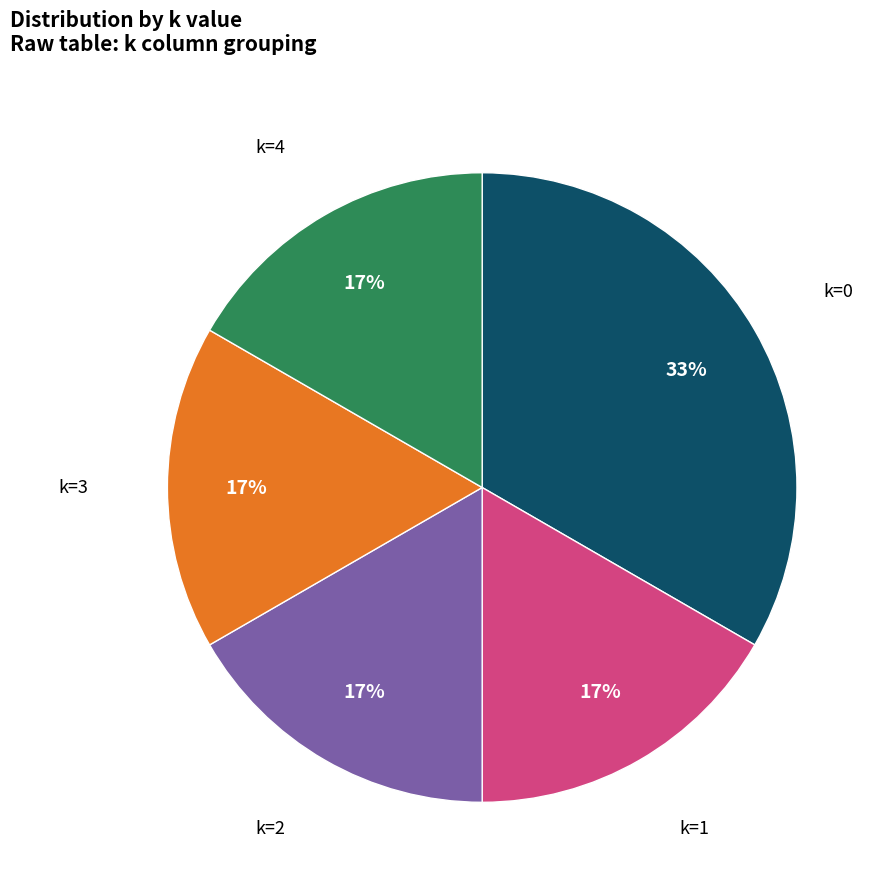

Is there any slice that represents more than half of the pie?

No